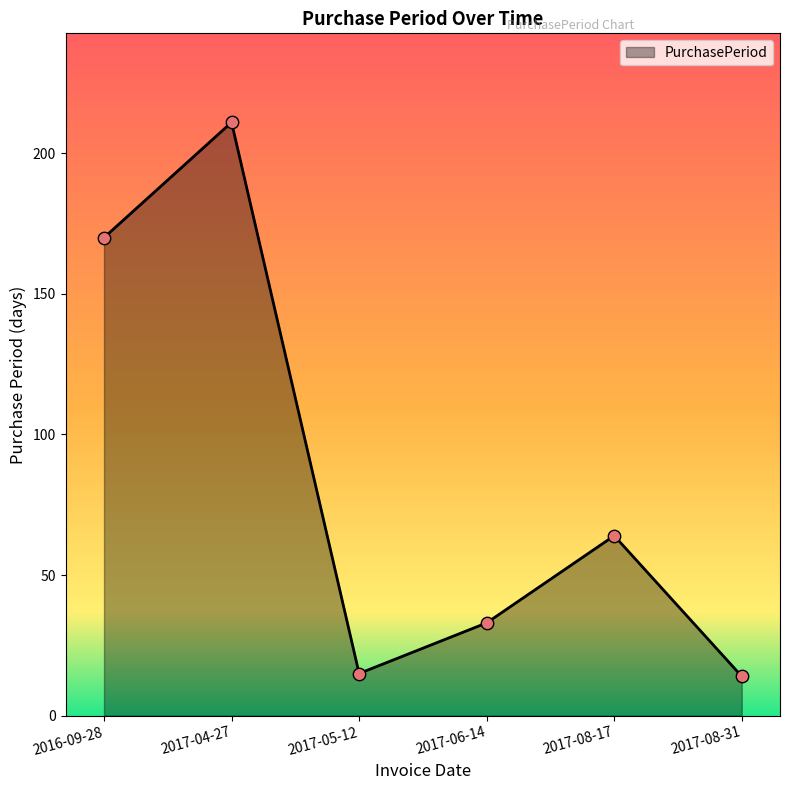

What is the change in value from 2017-05-12 to 2017-06-14?

+18